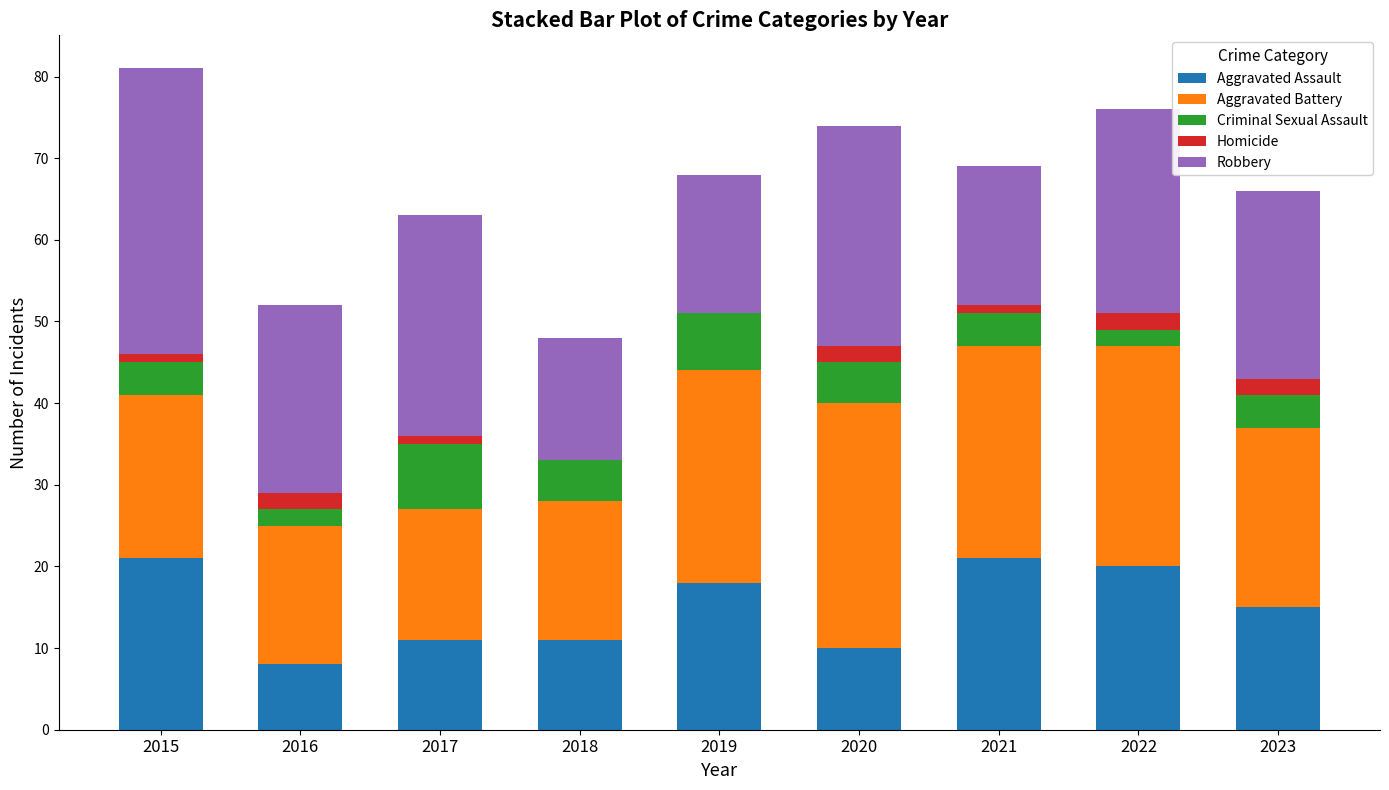

Where is Aggravated Assault nearest to the value 14?

2023